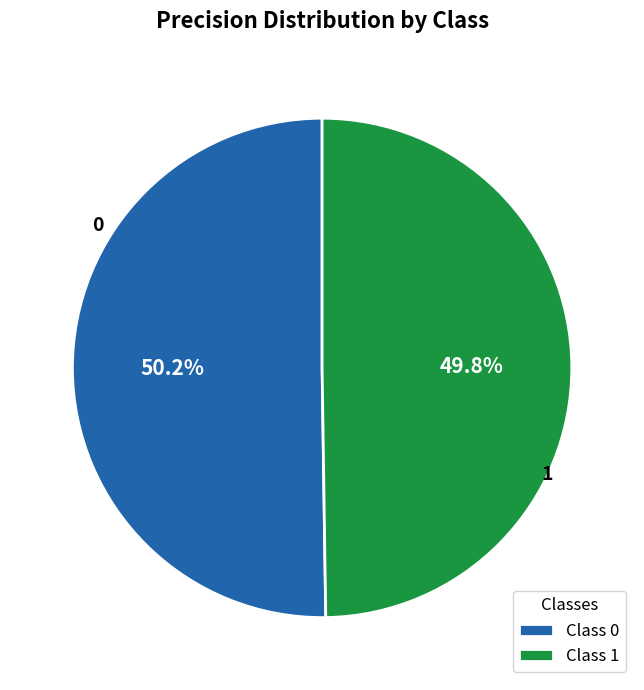

The 0 slice represents 63% of the pie. True or false?

False